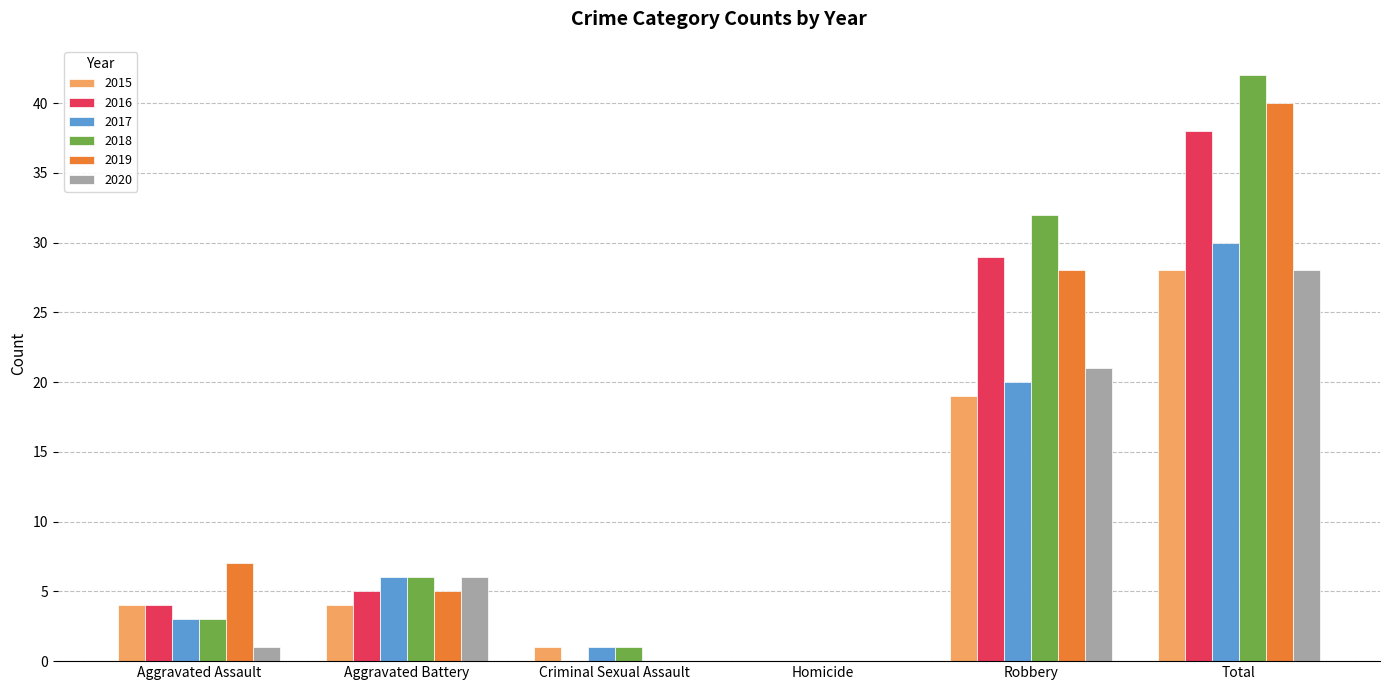

What is the average value of the 2017 series?

10